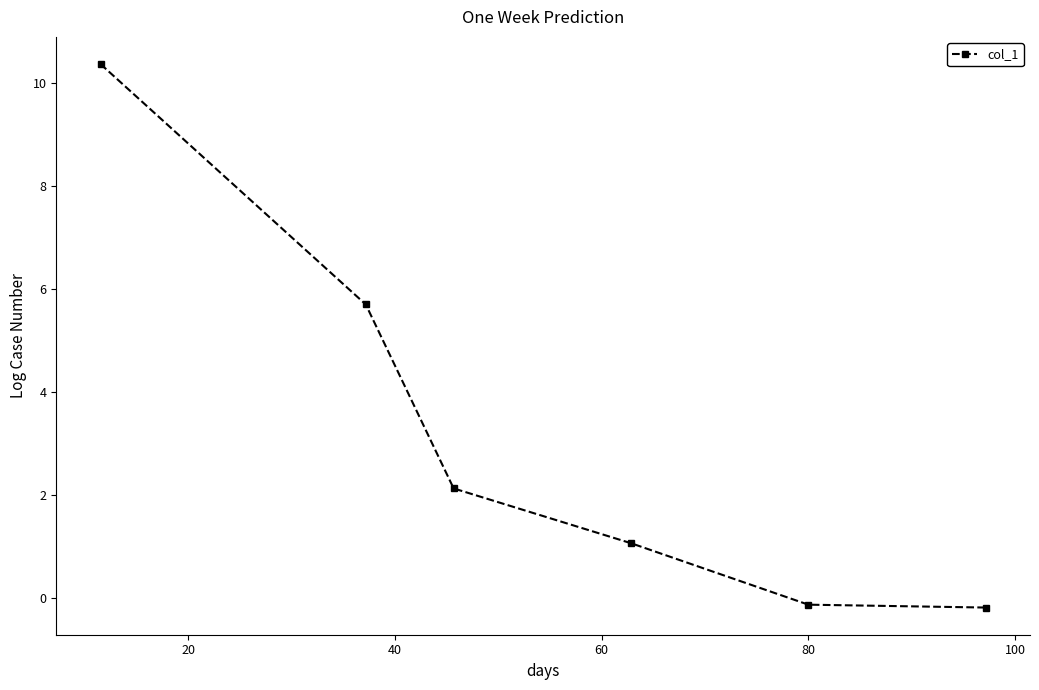

What is the sum of all values?

18.9